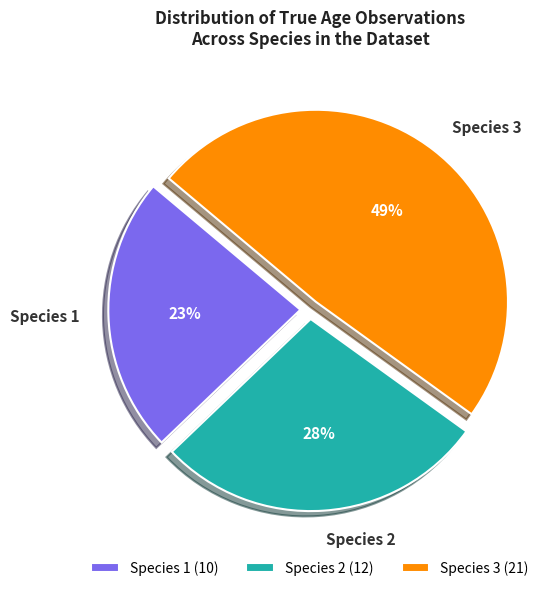

Count the number of slices in the pie.

3